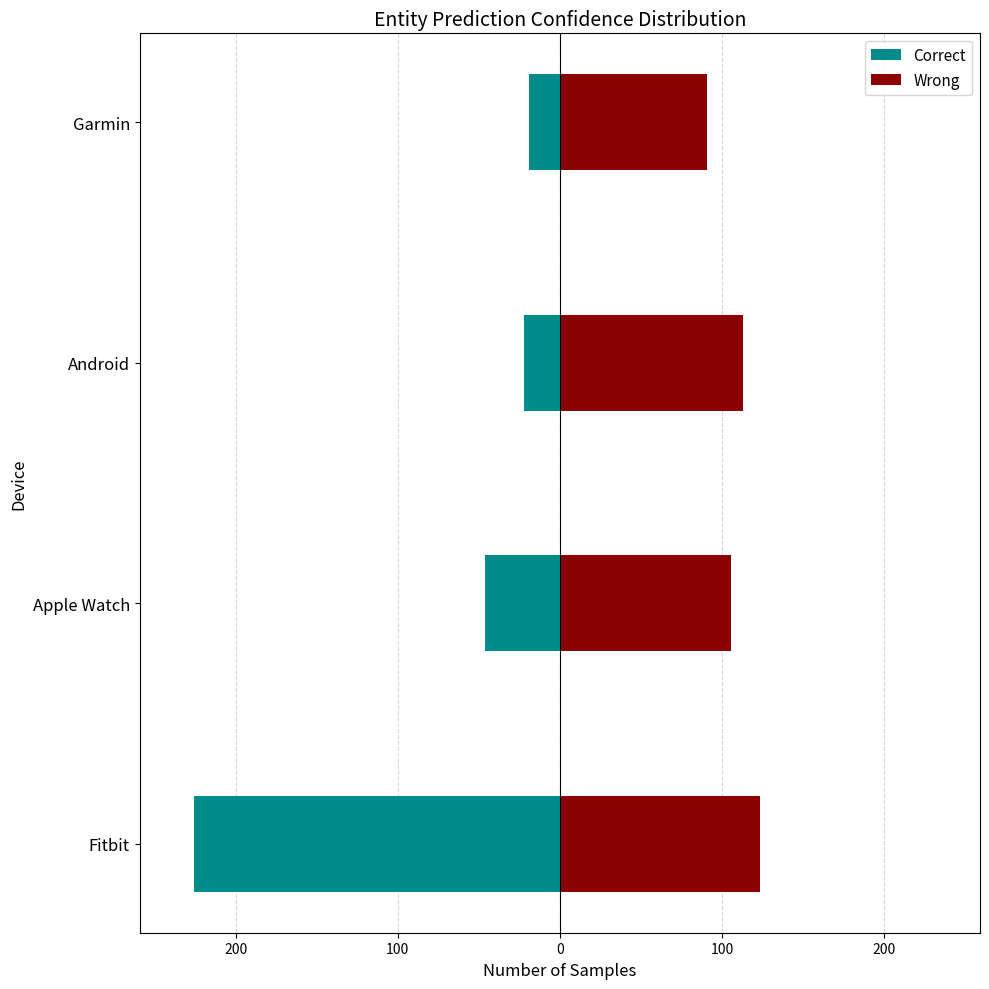

Rank the series by their average value, from lowest to highest.

Correct, Wrong